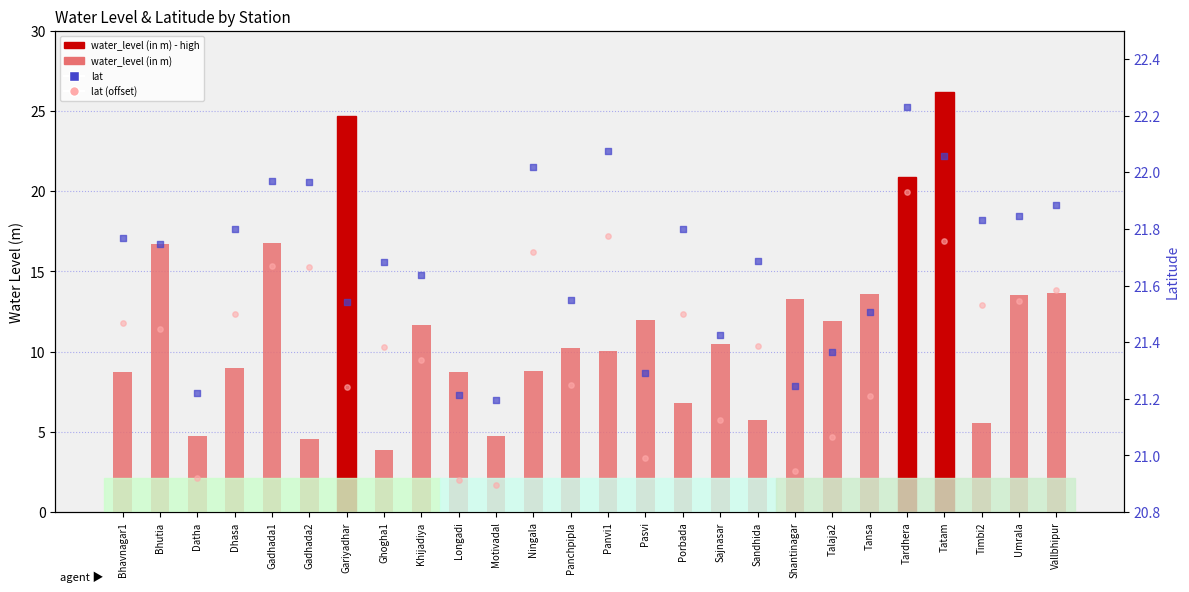

What is the total value across all series at Khijadiya?

54.6